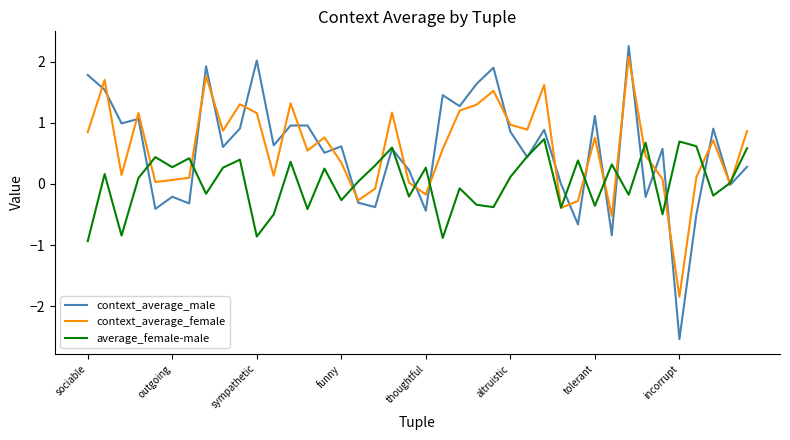

Which series has the largest range (max minus min)?

context_average_male